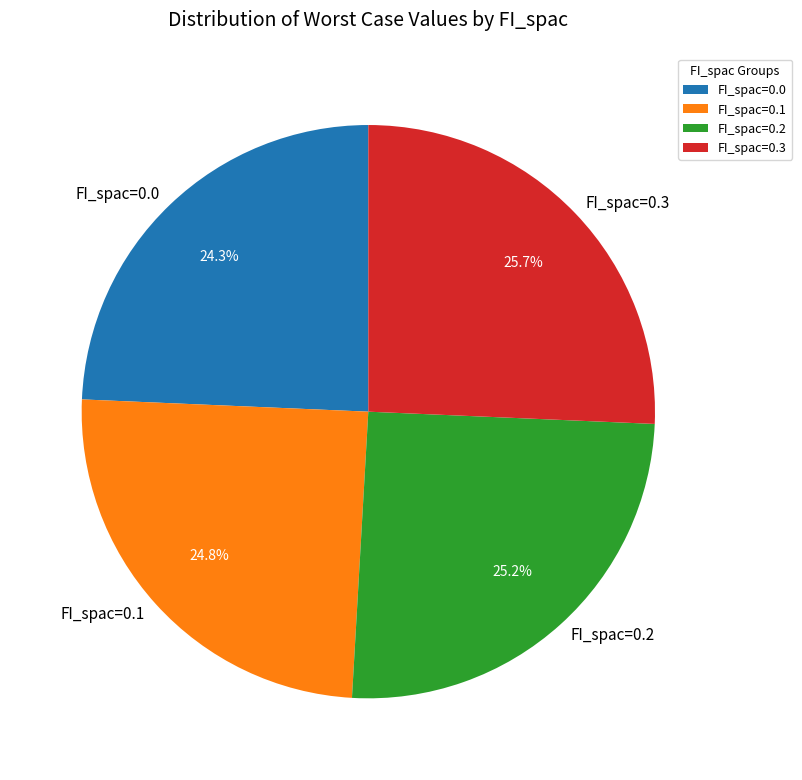

Approximately how many times larger is the value at FI_spac=0.1 compared to FI_spac=0.0?

1.0